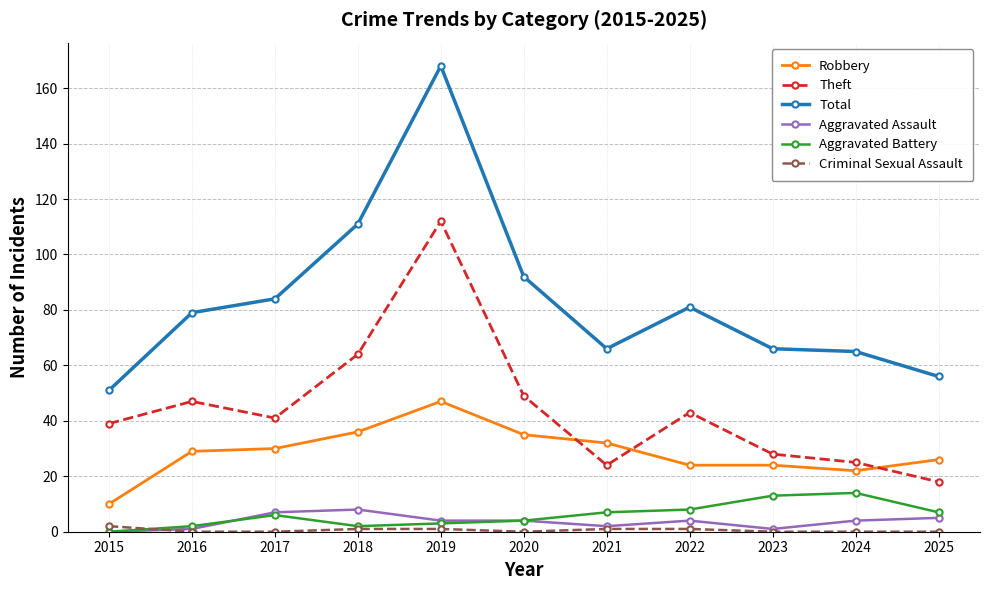

How many series are shown in this chart?

6